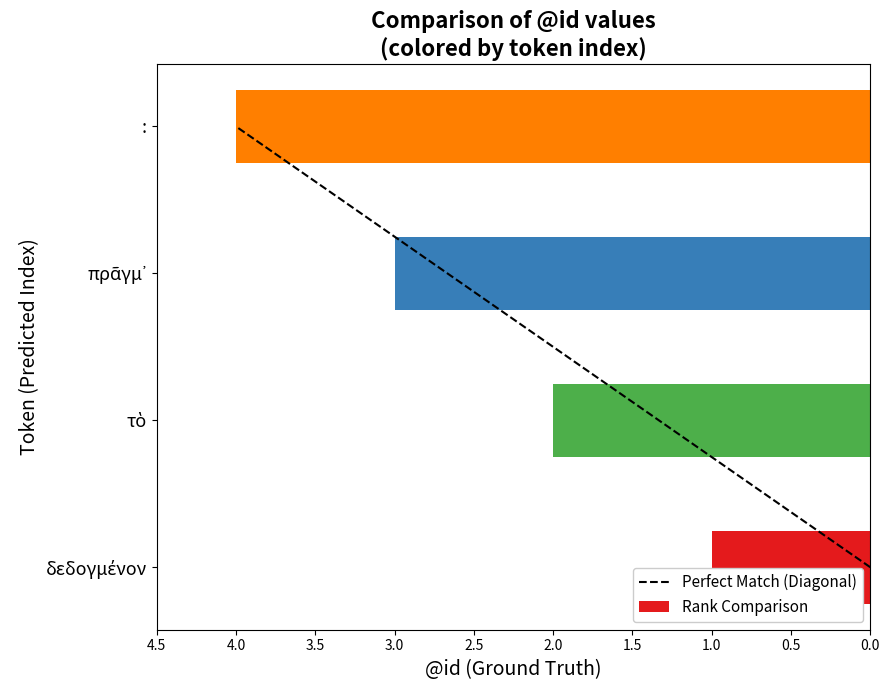

What is the difference between the second highest and minimum values?

2